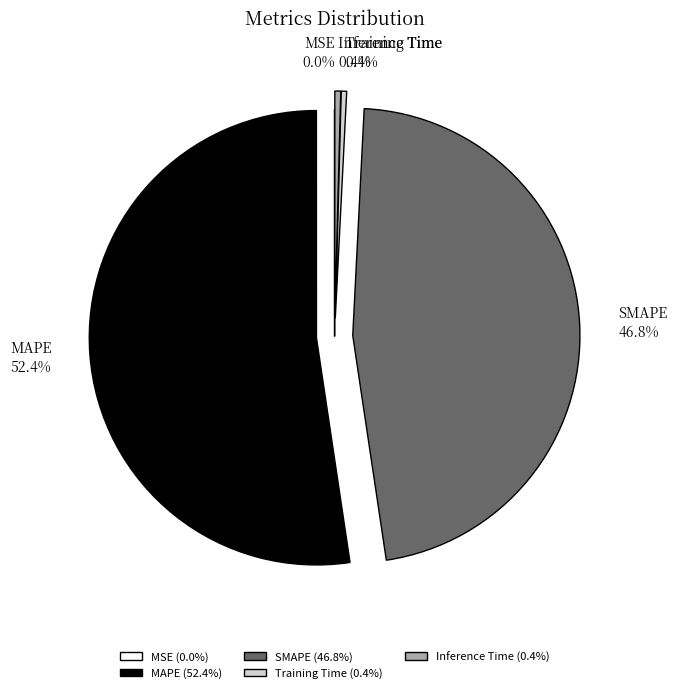

Between Training Time and SMAPE, which is larger?

SMAPE